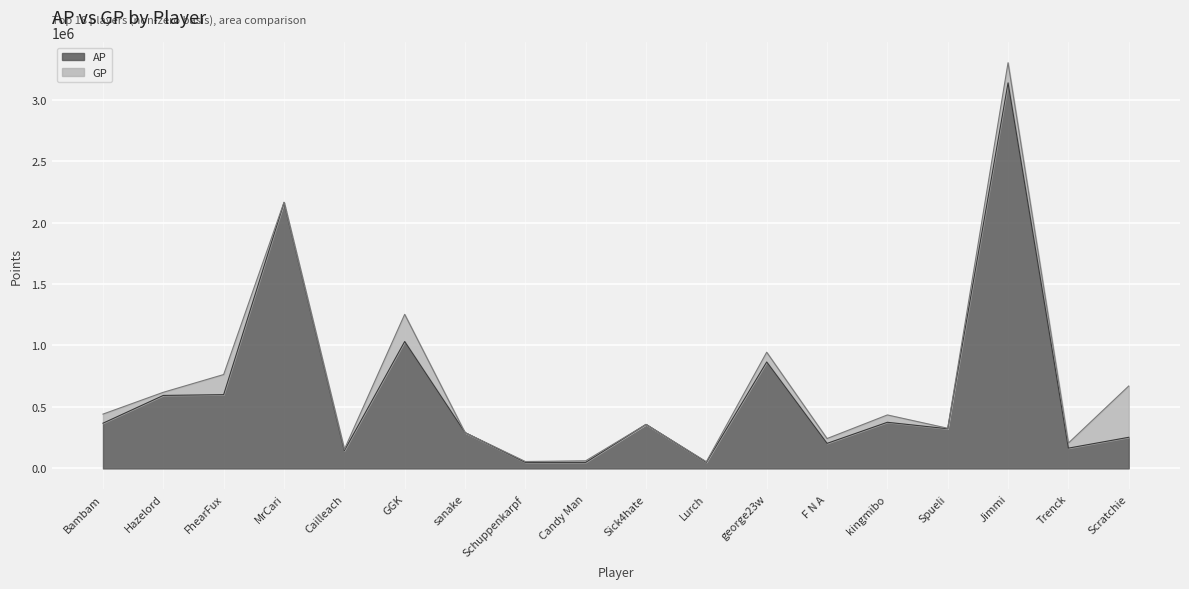

Which series has the largest total across all categories?

GP